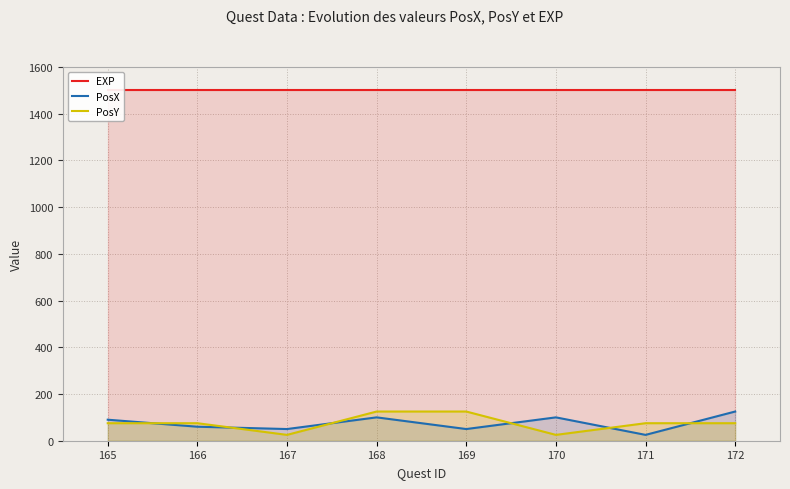

What is the sum of all PosY values?

600